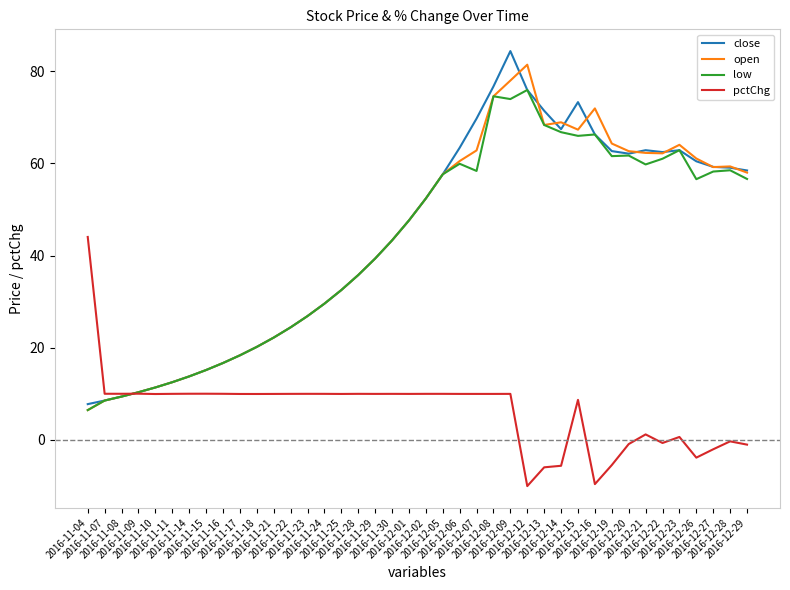

How many values in the close series are below 52?

20